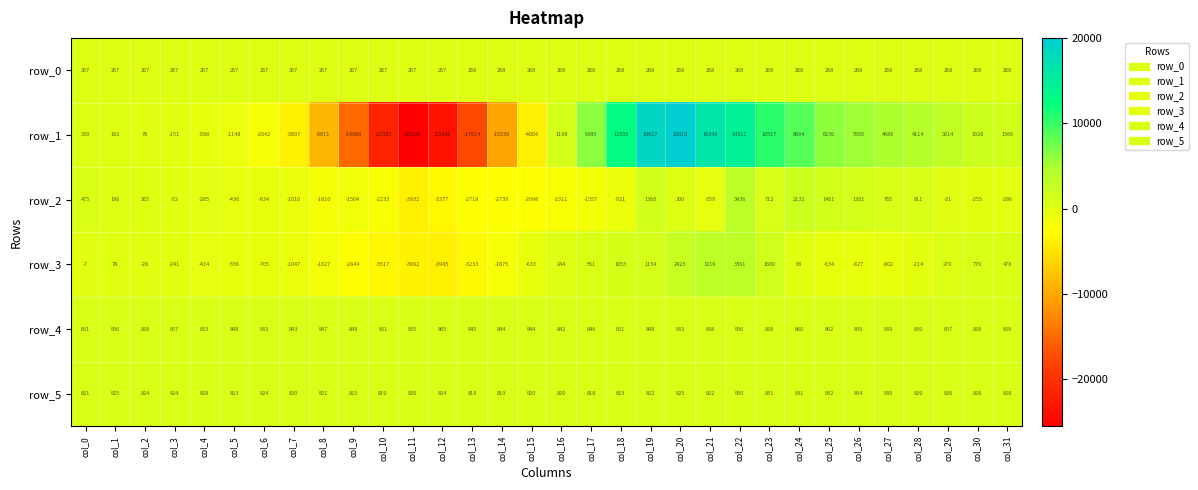

At which category is the sum across all series the highest?

col_20